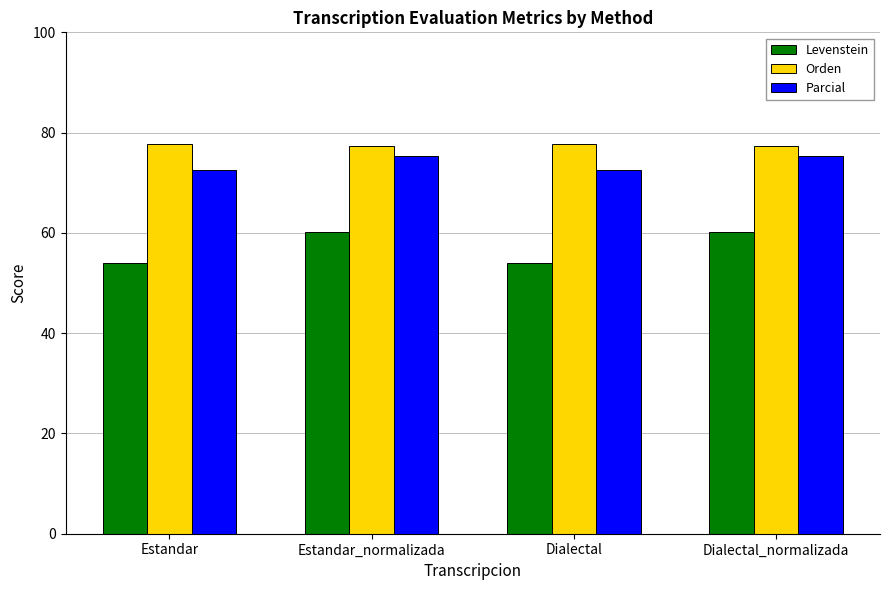

What is the total value across all series at Estandar_normalizada?

212.7